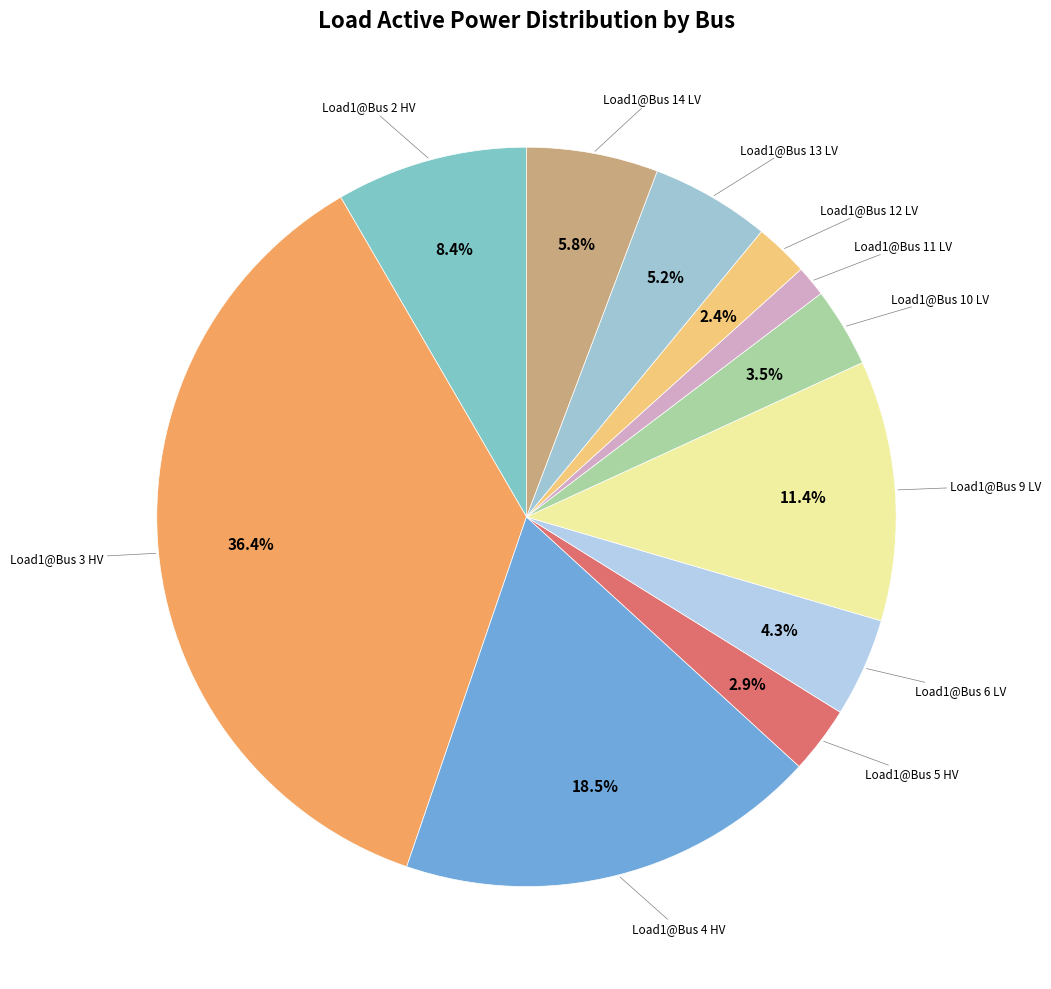

How many segments does this pie chart have?

11